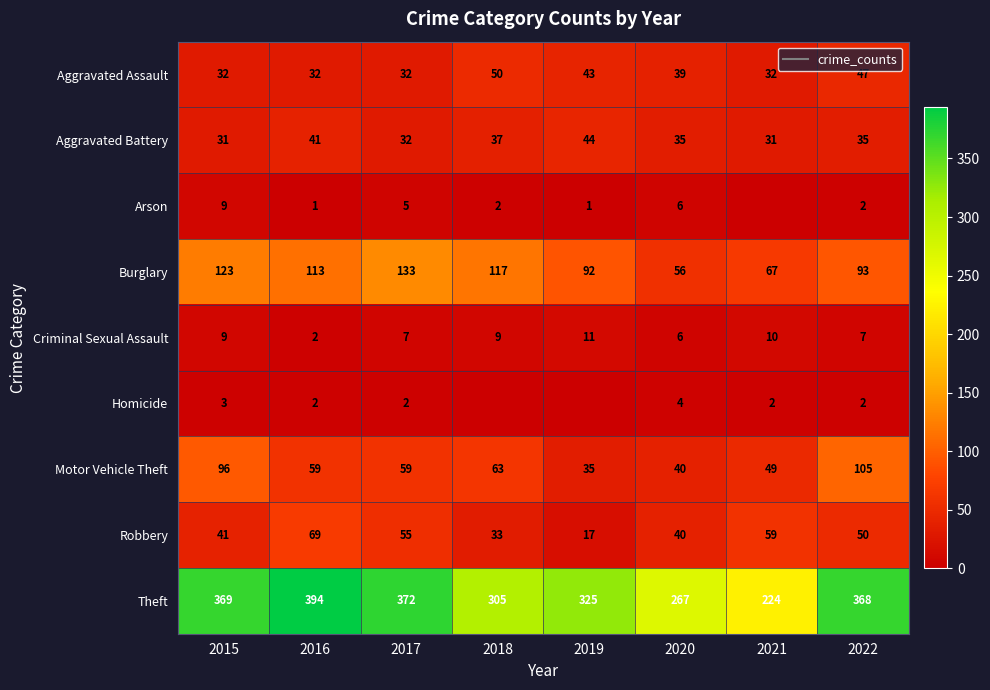

Between 2015 and 2020, which is larger?

2020